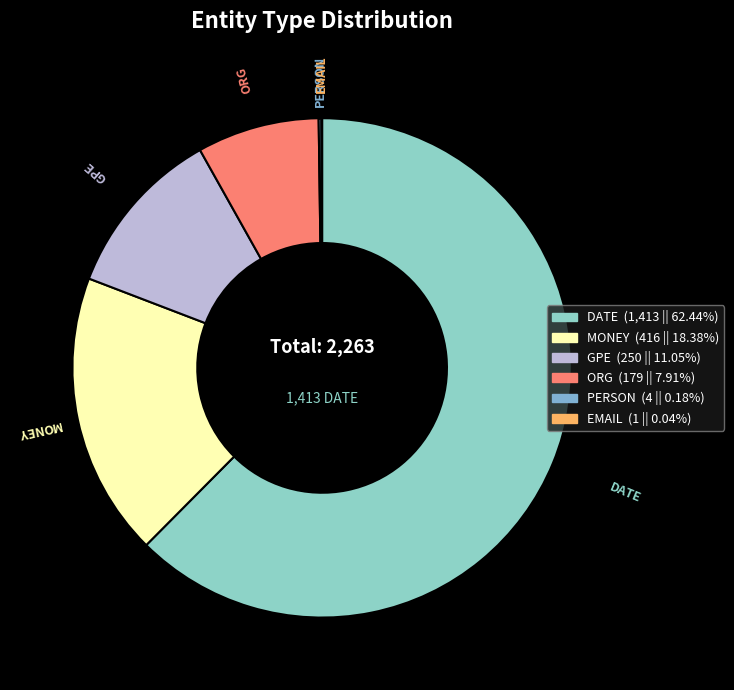

Is the sum of MONEY and ORG greater than half?

No